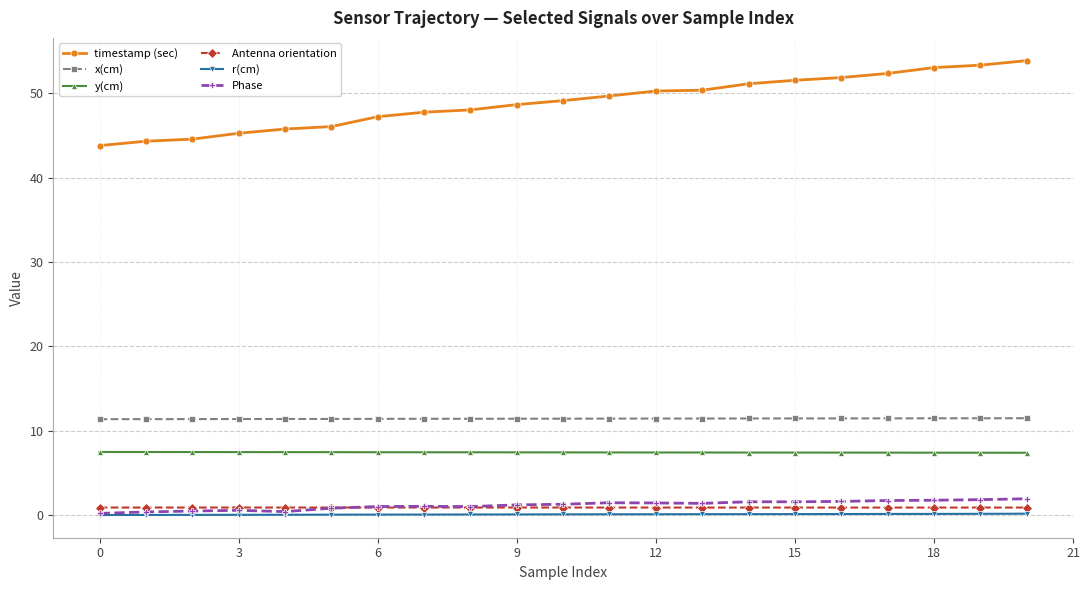

Which series has the widest spread of values?

timestamp (sec)